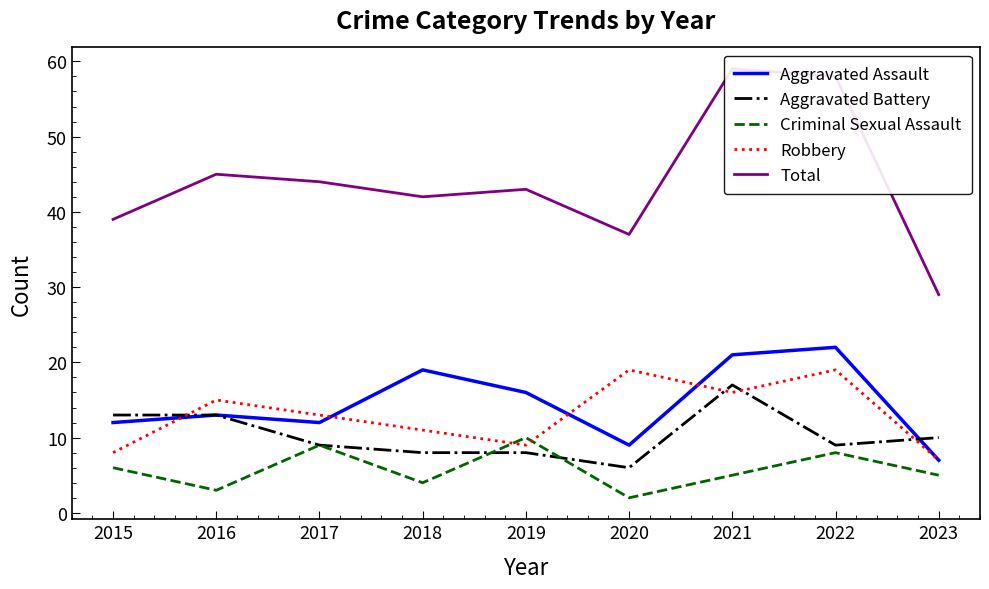

What is the difference between the maximum and minimum values in the Criminal Sexual Assault series?

8